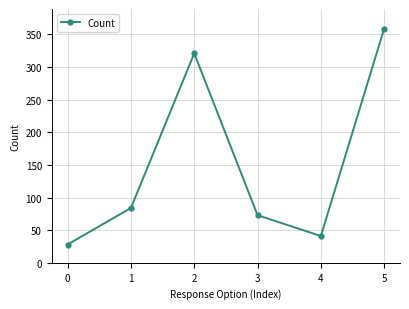

Is this an area chart (filled region under the line)?

No